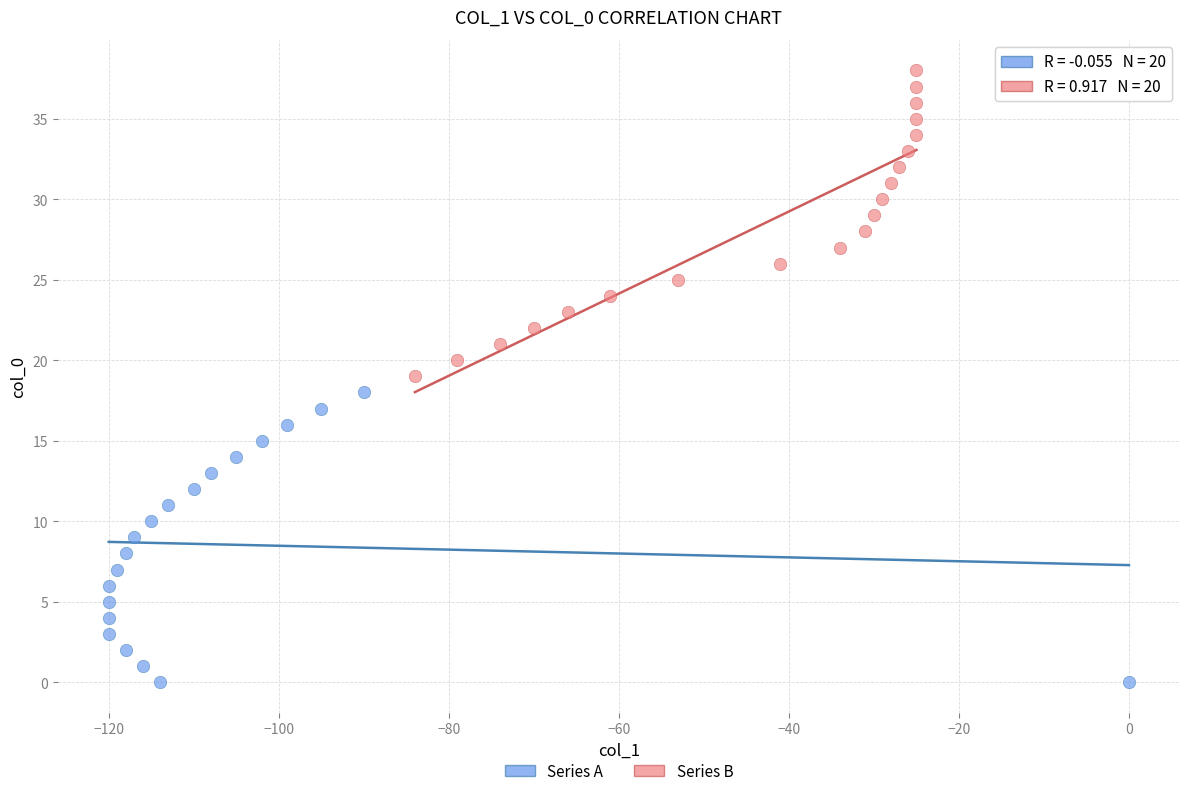

Which series contains the lowest Y value?

Series A